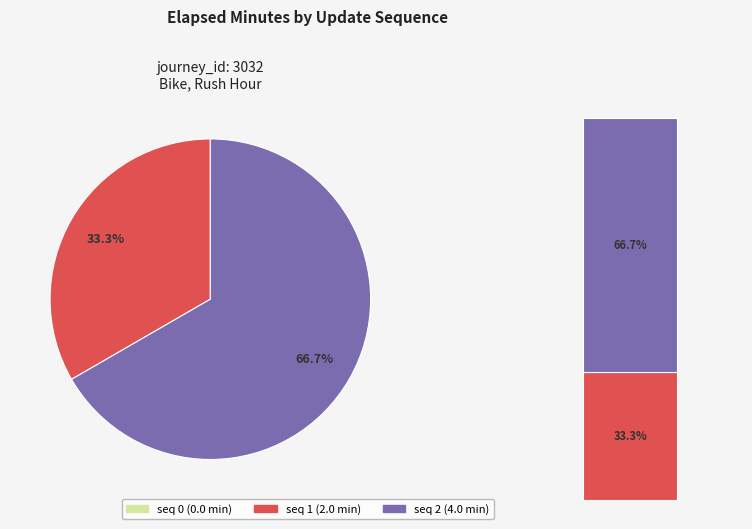

The 1 slice represents 33% of the pie. True or false?

True